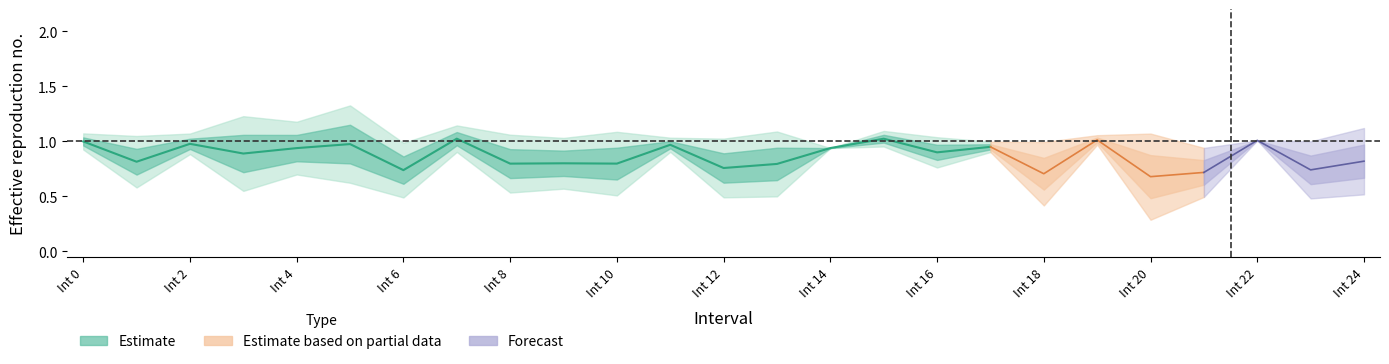

What is the lowest value of the Zmin series?

0.3